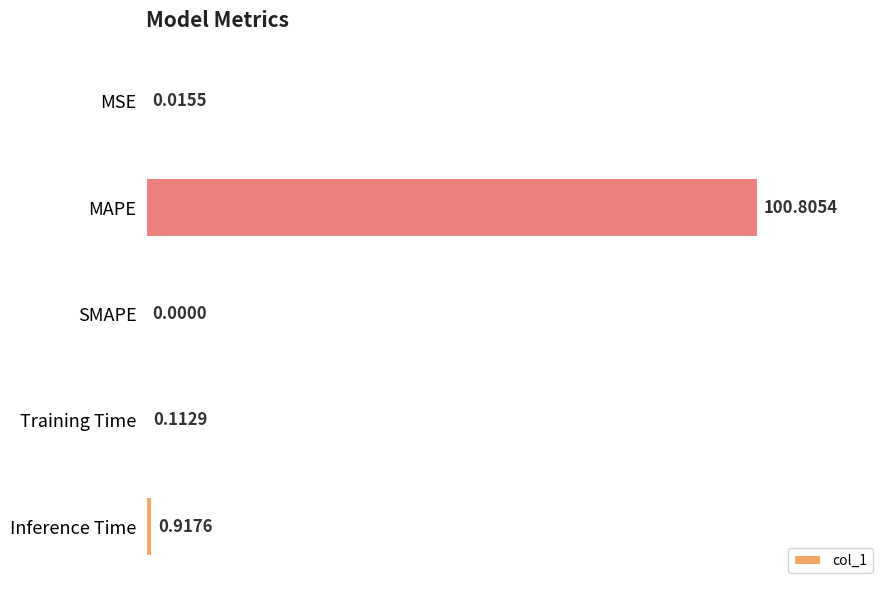

Are the bars horizontal?

Yes